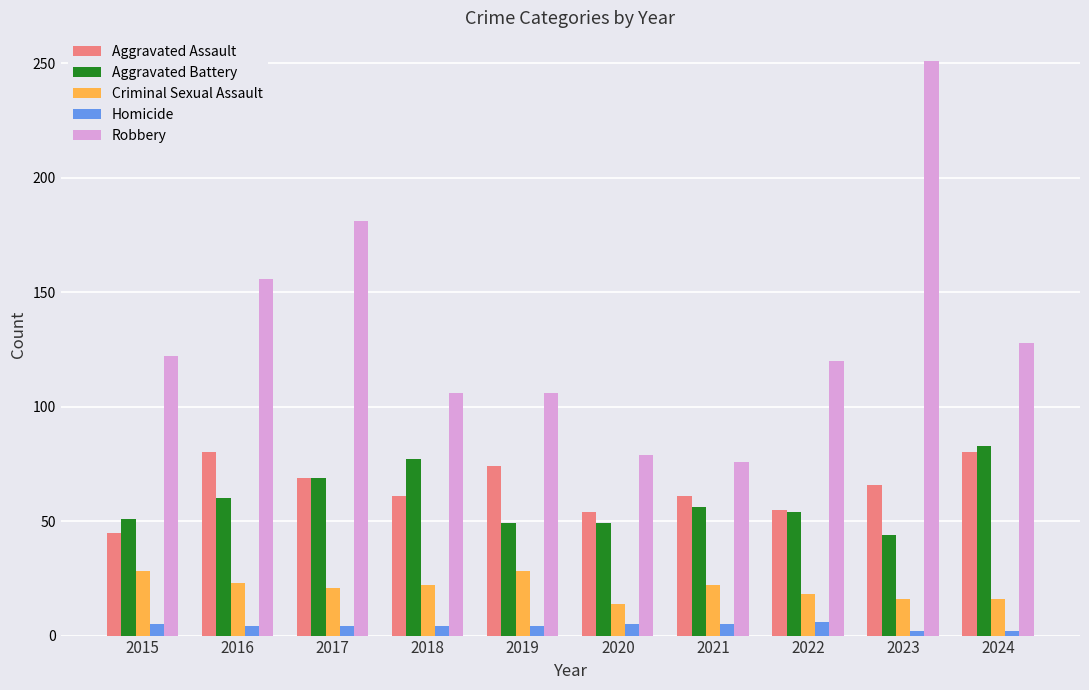

Which series has the widest spread of values?

Robbery